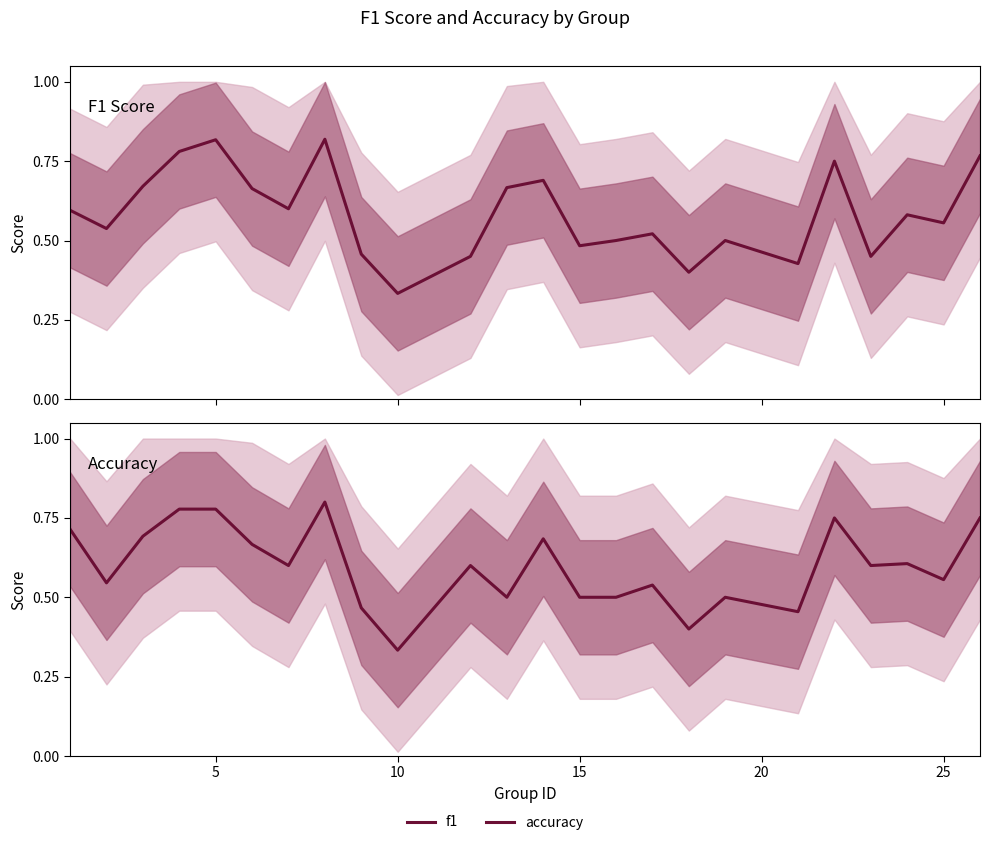

Does the chart have visible grid lines?

No